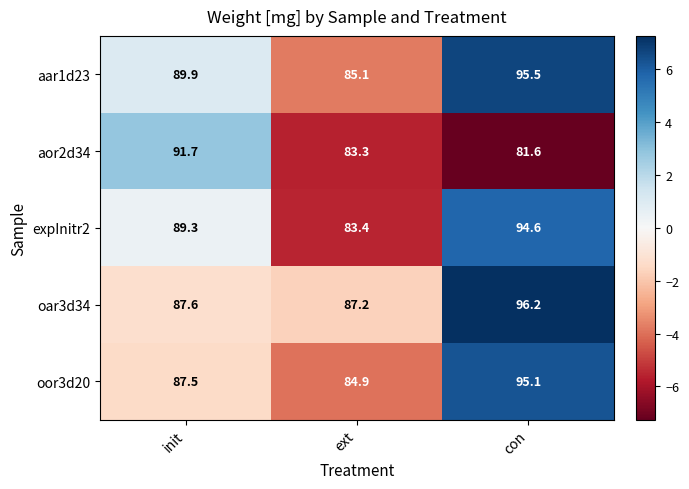

What is the approximate value of aor2d34 at ext?

83.3